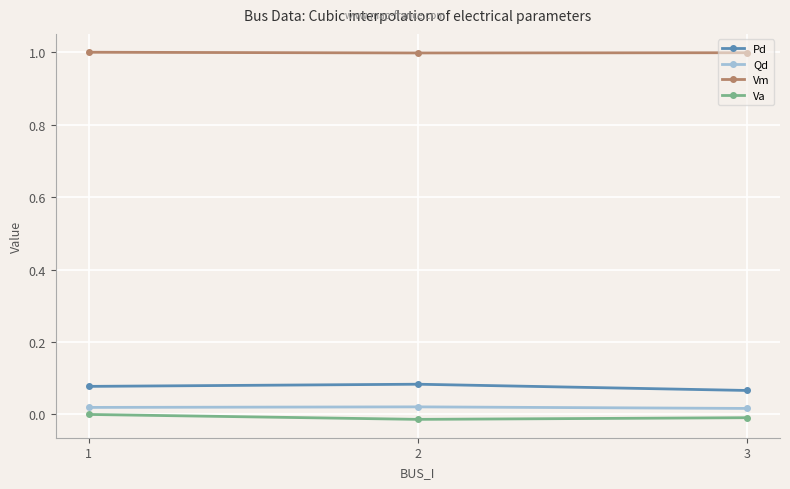

How many Pd values are between 0 and 1?

3